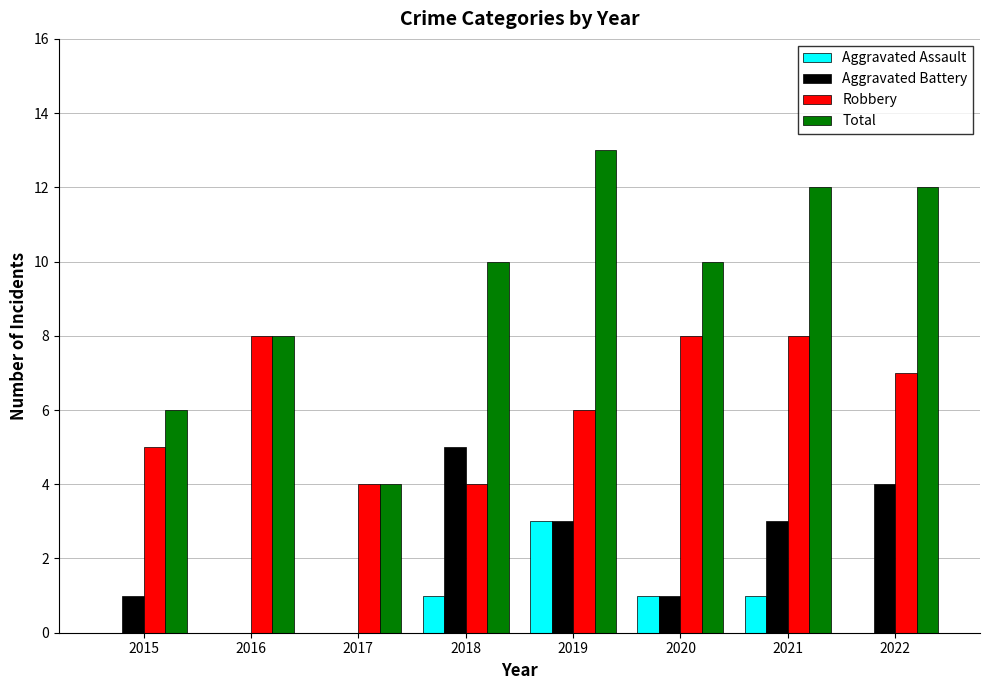

Reading left to right, transcribe all the data shown in this chart.

Aggravated Assault: 2015=0	2016=0	2017=0	2018=1	2019=3	2020=1	2021=1	2022=0
Aggravated Battery: 2015=1	2016=0	2017=0	2018=5	2019=3	2020=1	2021=3	2022=4
Robbery: 2015=5	2016=8	2017=4	2018=4	2019=6	2020=8	2021=8	2022=7
Total: 2015=6	2016=8	2017=4	2018=10	2019=13	2020=10	2021=12	2022=12